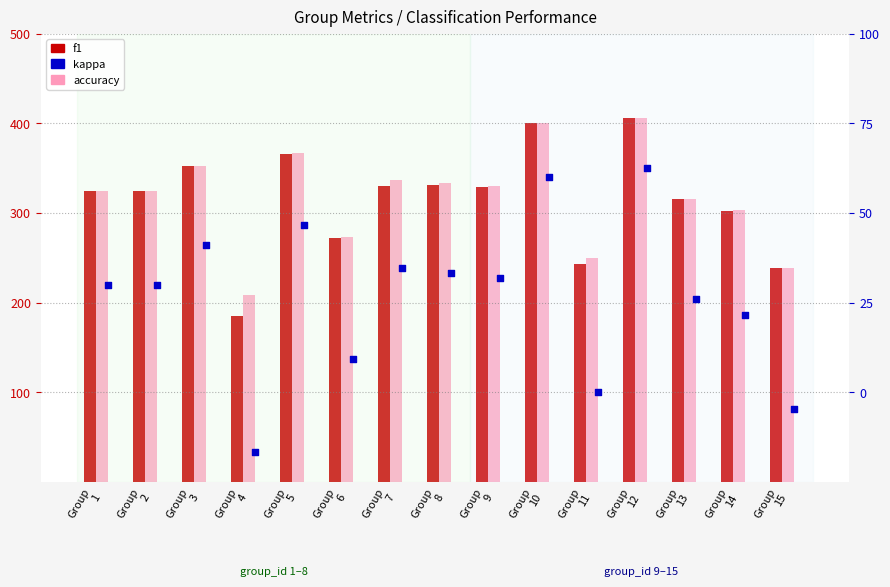

Which series has the widest spread of Y values?

f1